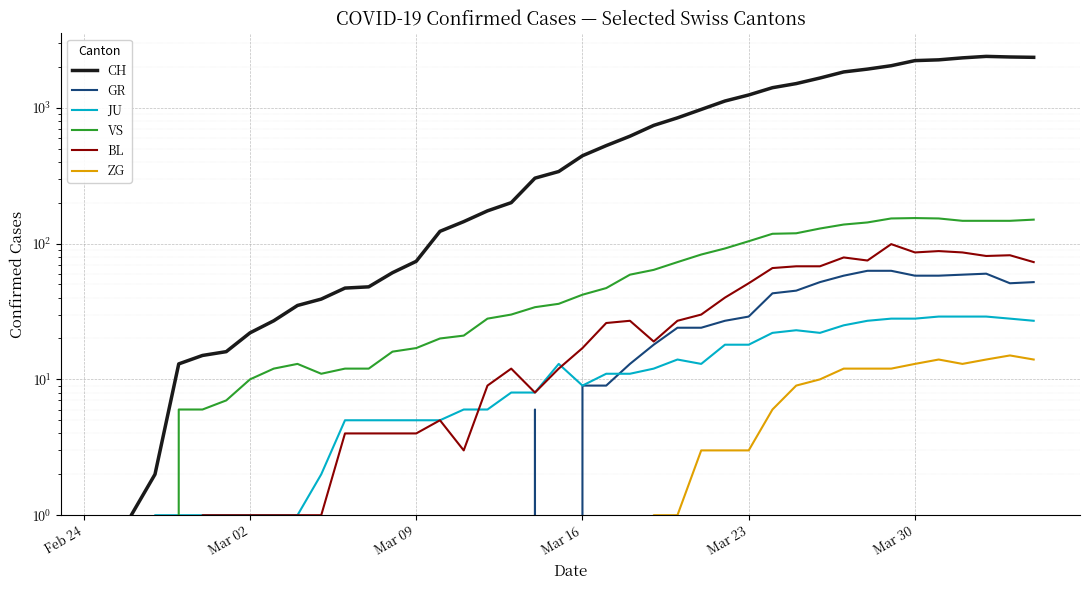

What is the value of the CH point at the 30th from the left?

1505